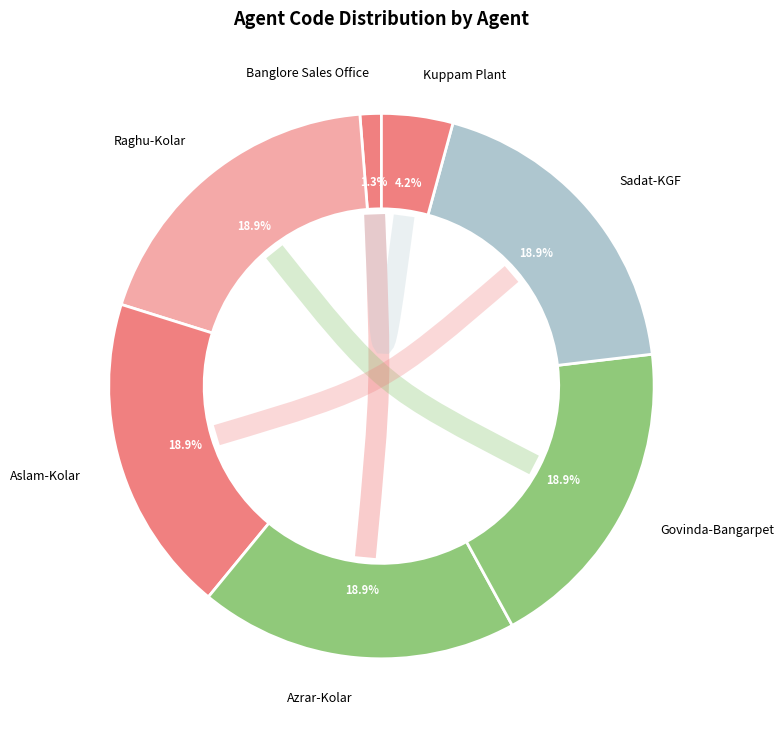

What percentage is NOT represented by Kuppam Plant?

95.8%